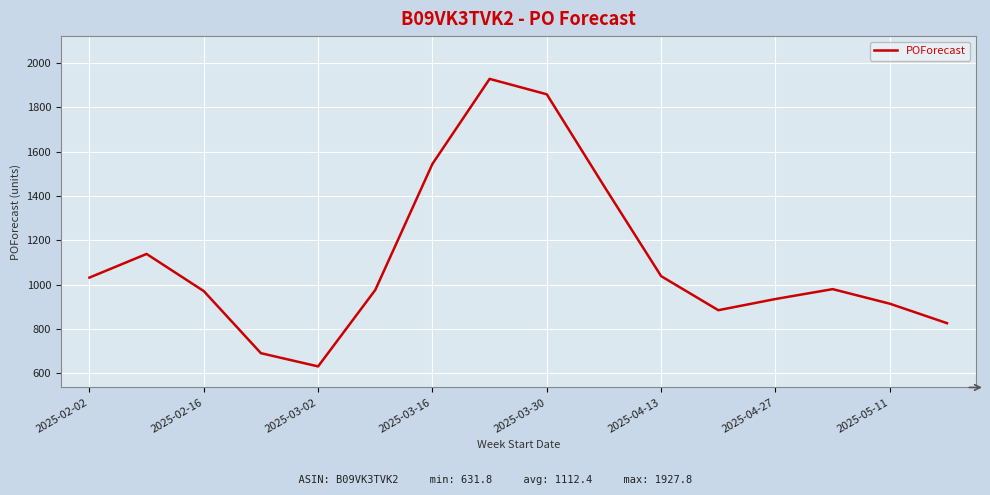

What is the difference between the maximum and minimum values?

1296.0